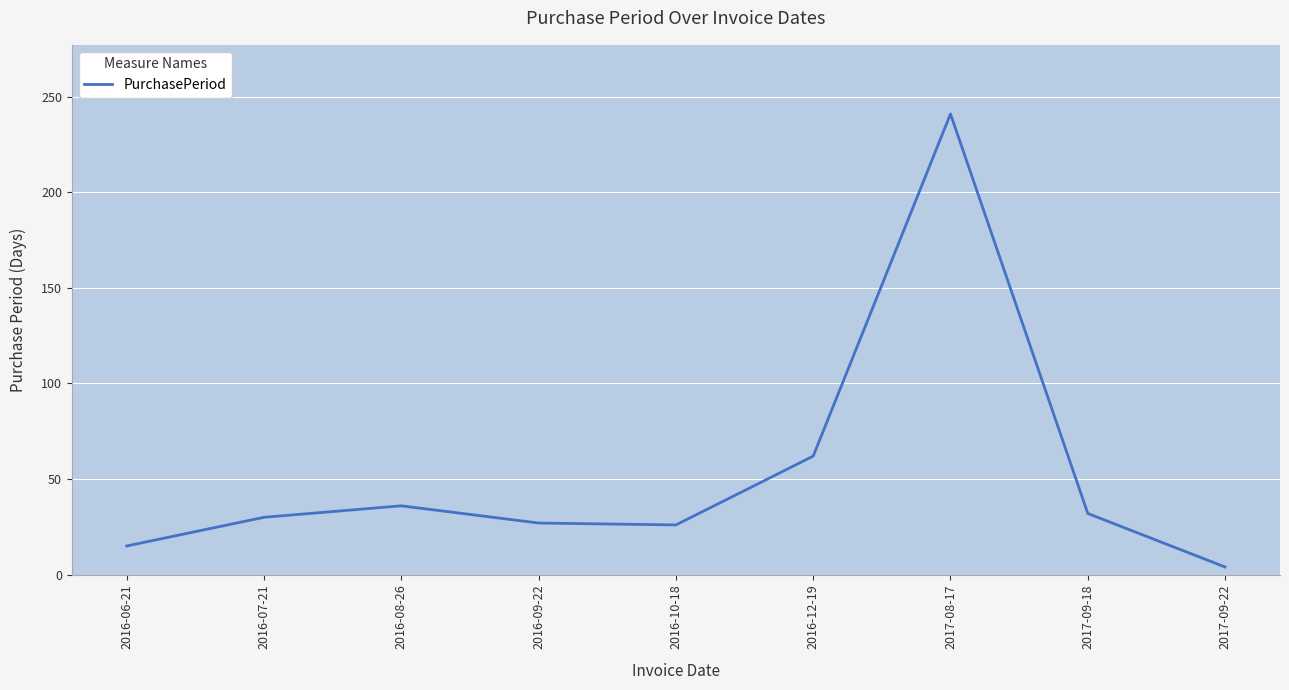

At which label is the value closest to 122?

2016-12-19